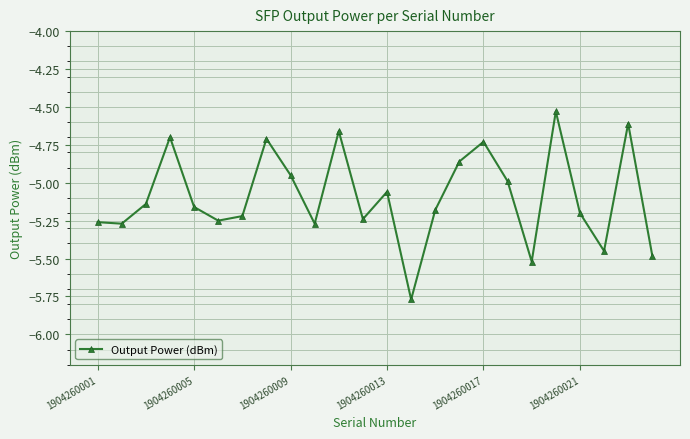

What is the difference between the second highest and second lowest values?

0.9